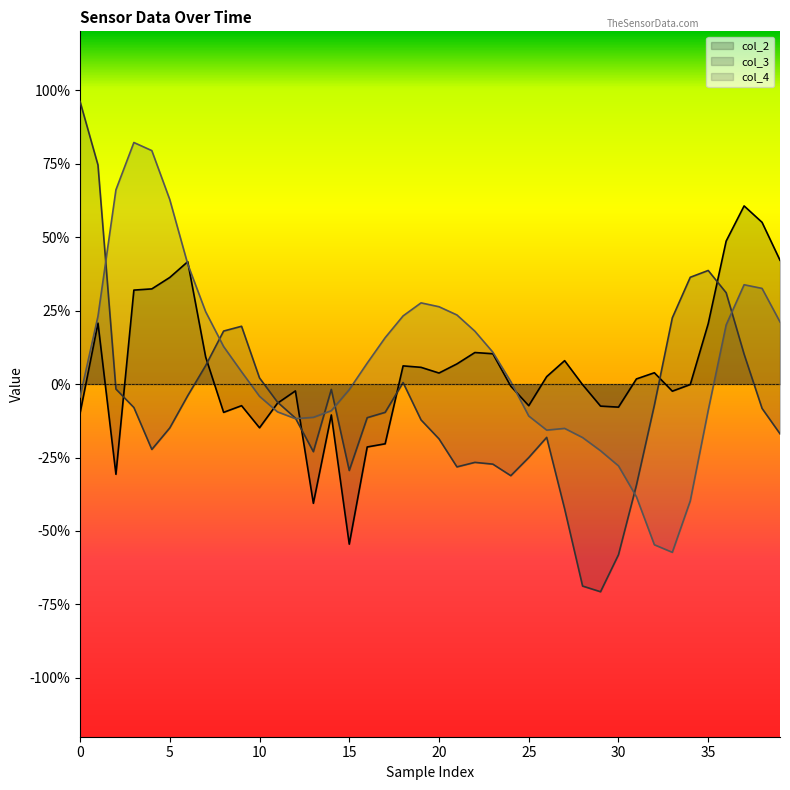

What is the difference between the highest and lowest values at 38?

0.6